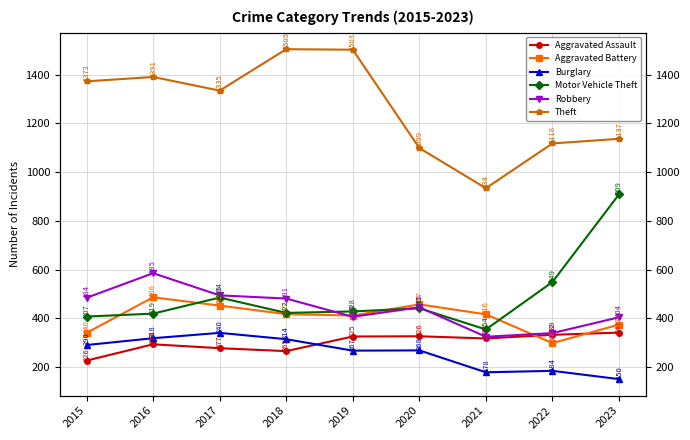

What is the difference between the maximum and minimum values in the Theft series?

571